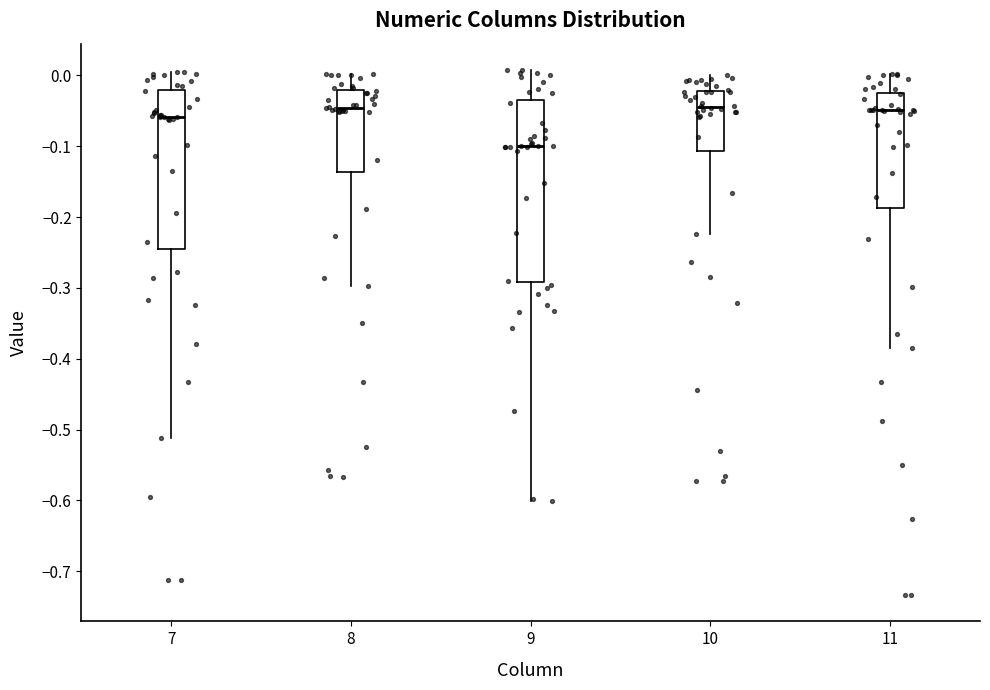

Which box is the tallest, from its lower edge to its upper edge?

9